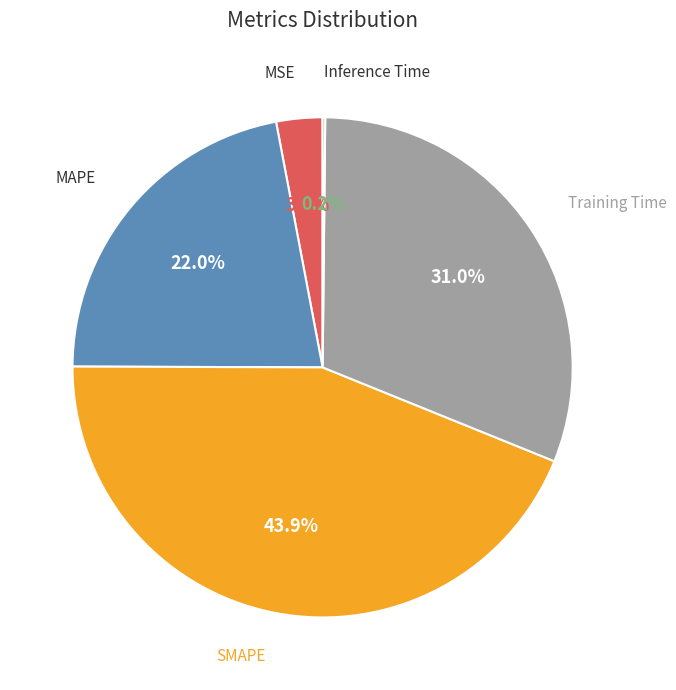

Does any single category account for the majority?

No